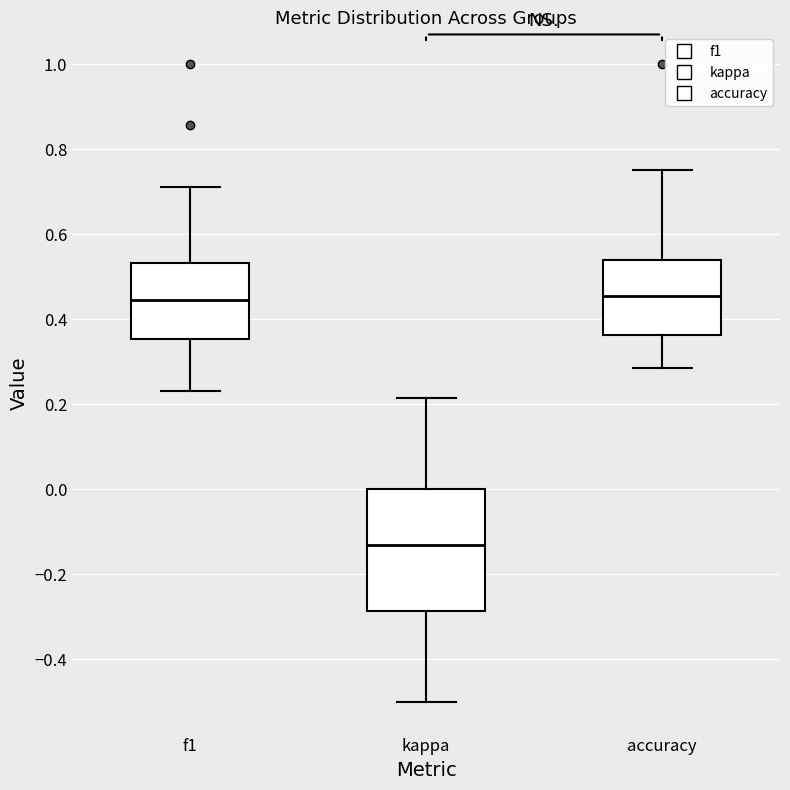

Which box has the lowest median line?

kappa